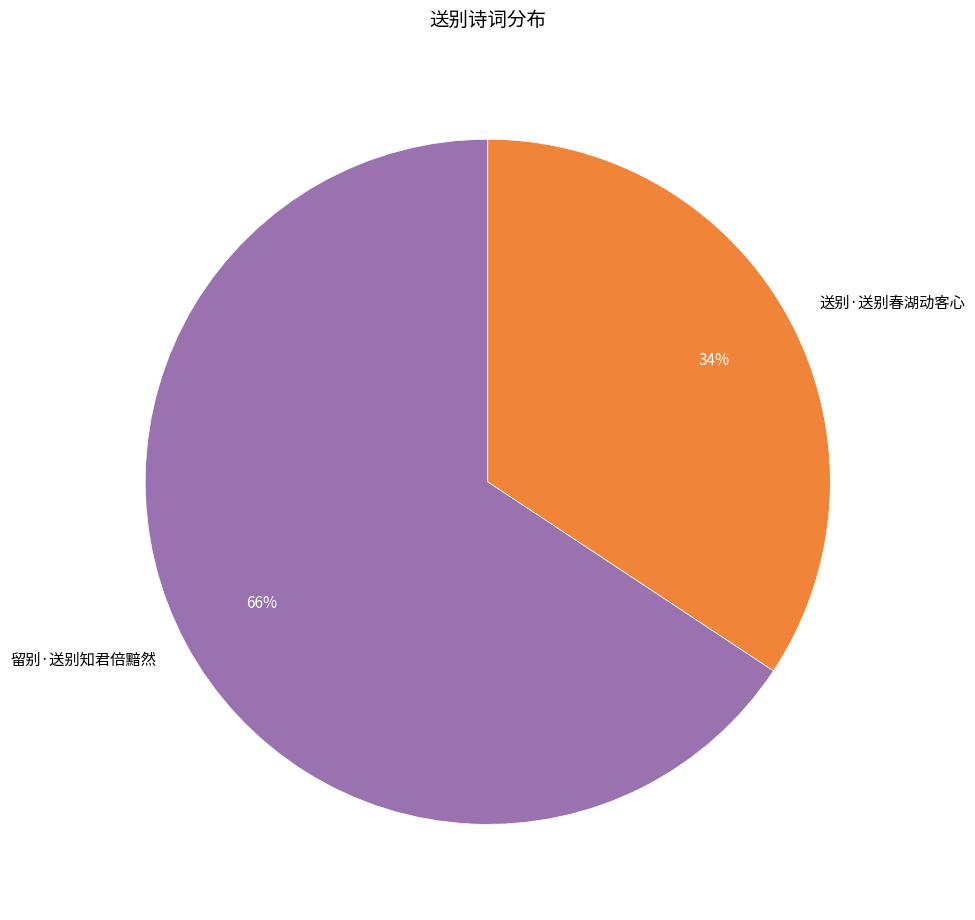

Is there a majority slice in this chart?

Yes